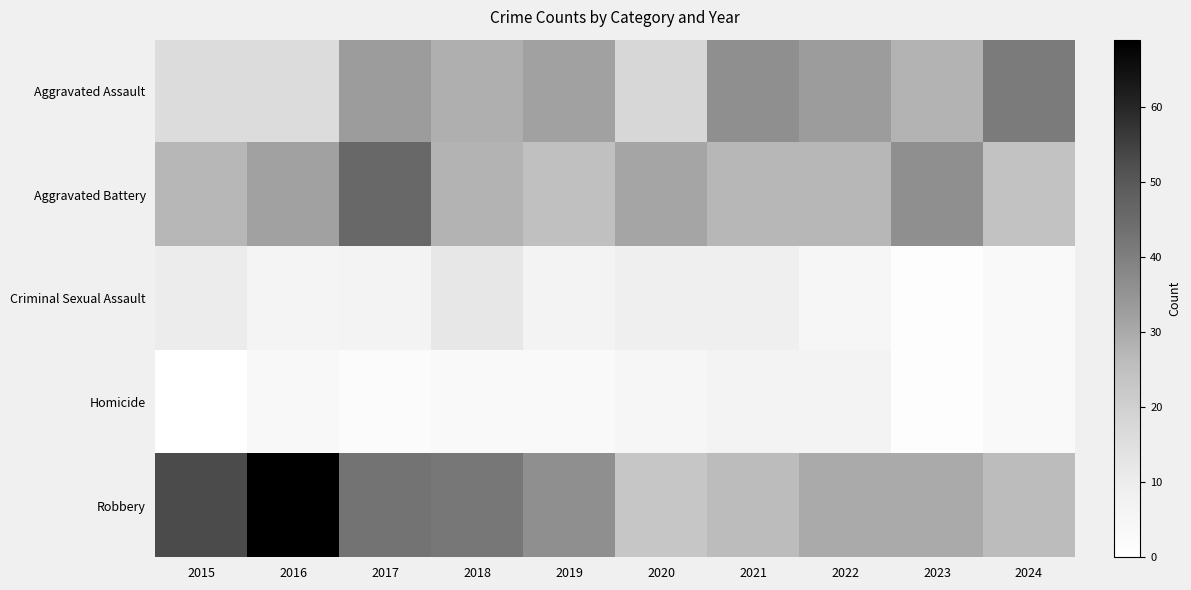

Which has a higher value, 2022 or 2024?

2024